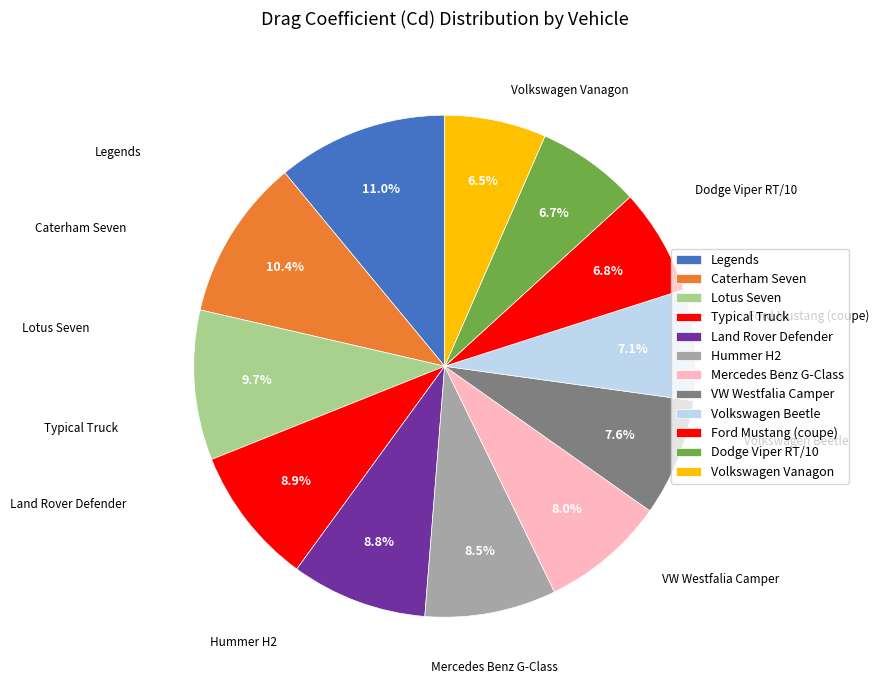

How many slices are in this pie chart?

12